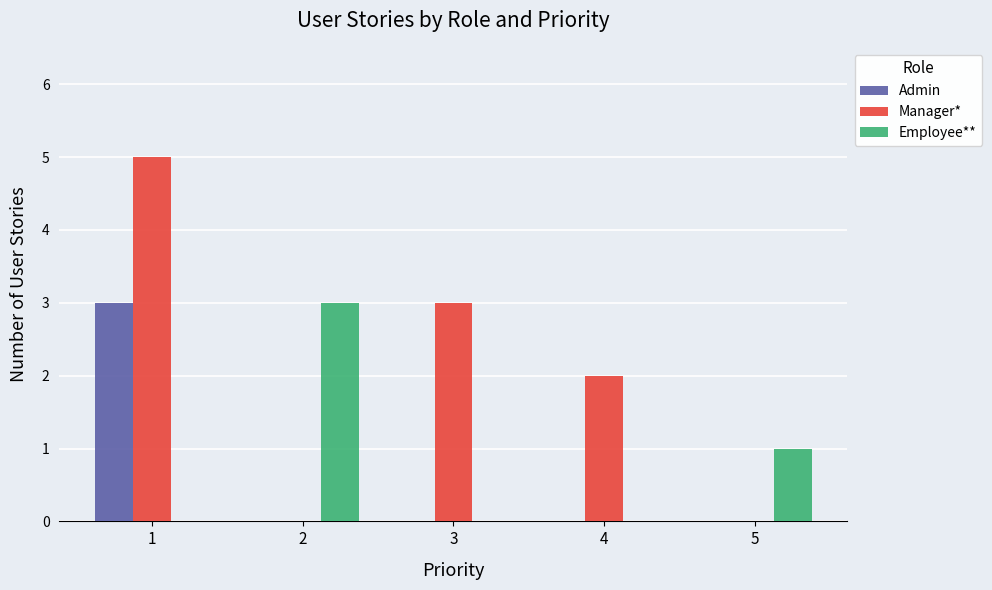

Which series has the largest total across all categories?

Manager*